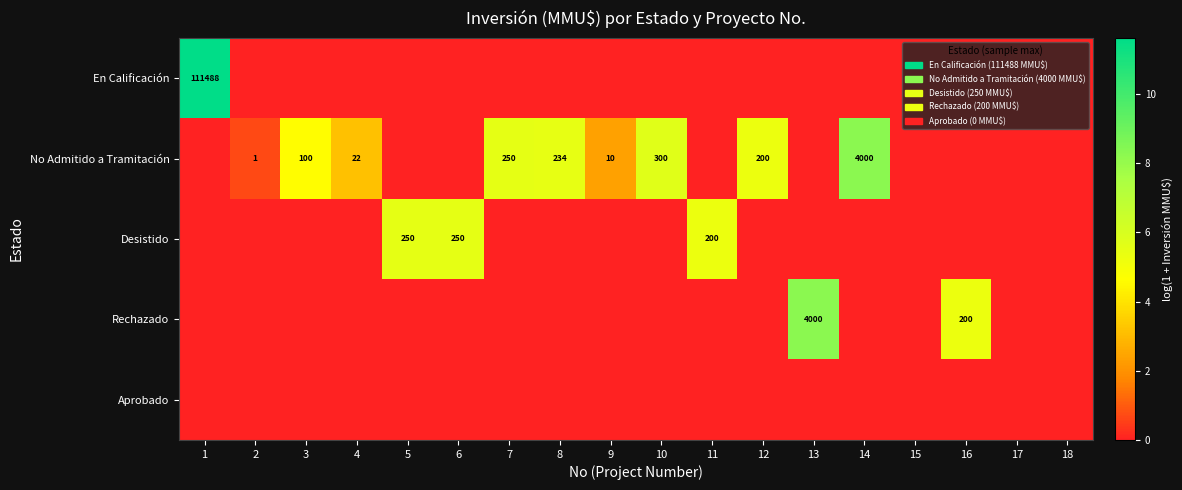

Is the value of Aprobado at 3 greater than the value of En Calificación at 4?

No